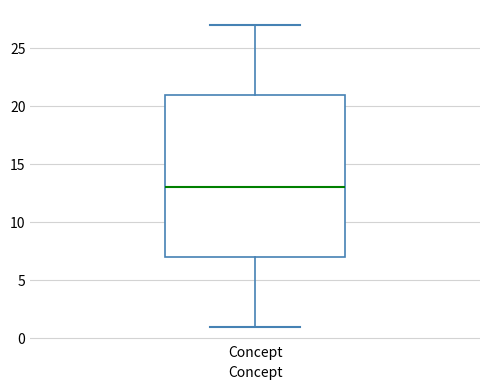

Where does the lower whisker of the box for Concept end on the y-axis? The values are not printed on the chart, so give them approximately, as read against the axis.

1